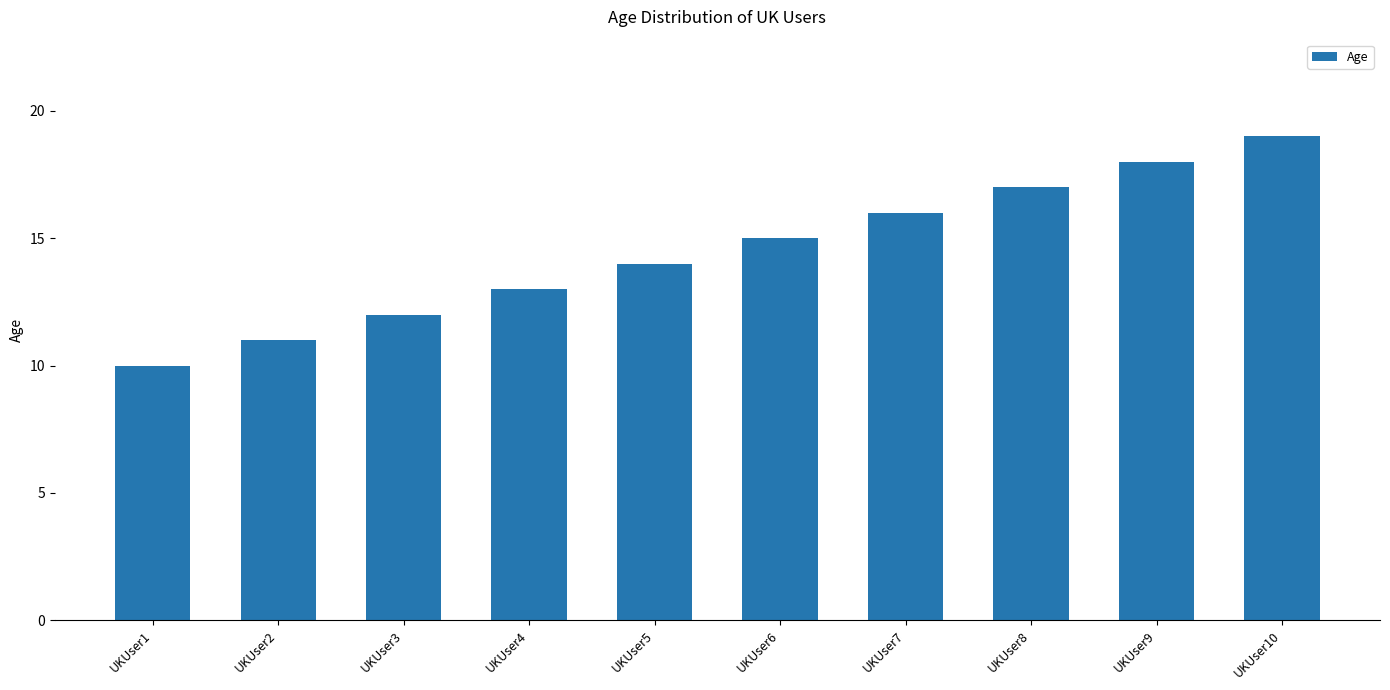

The chart shows a value of 8 at UKUser10. True or false?

False